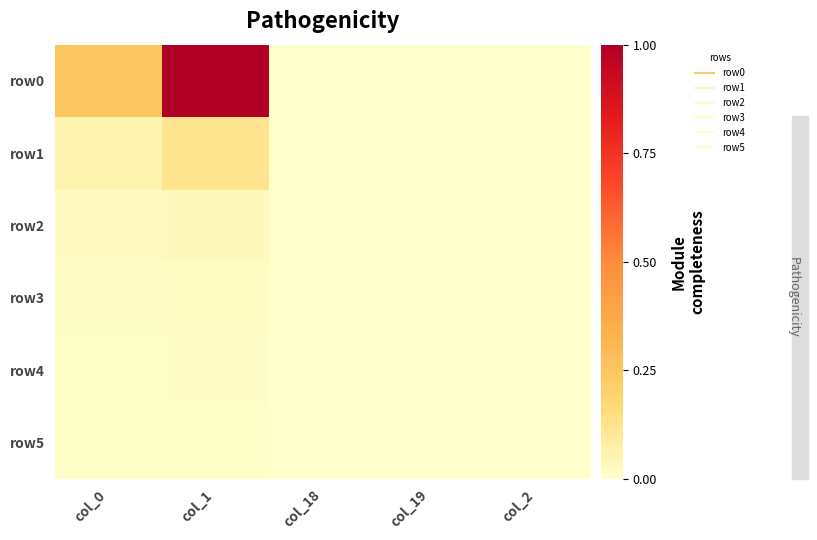

What is the greatest value displayed?

1.0